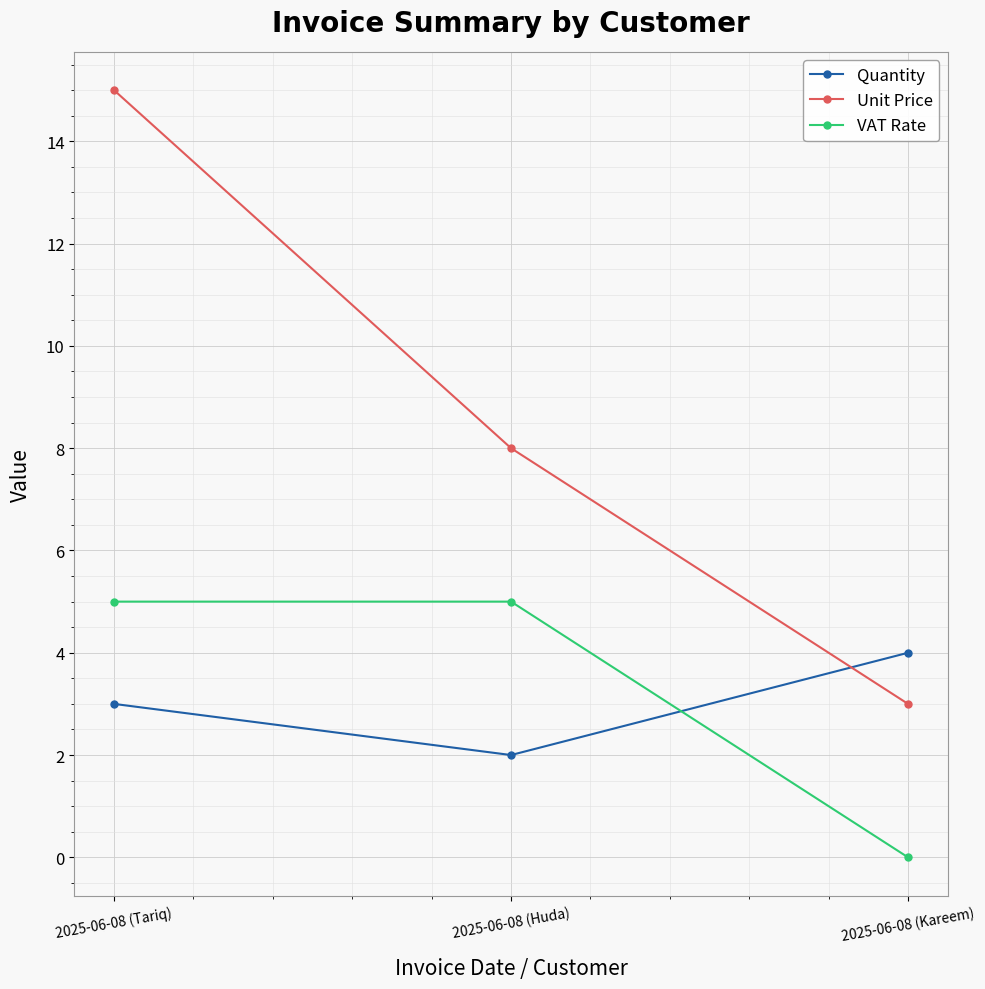

Reading left to right, transcribe all the data shown in this chart.

Quantity: 3	2	4
Unit Price: 15	8	3
VAT Rate: 5	5	0